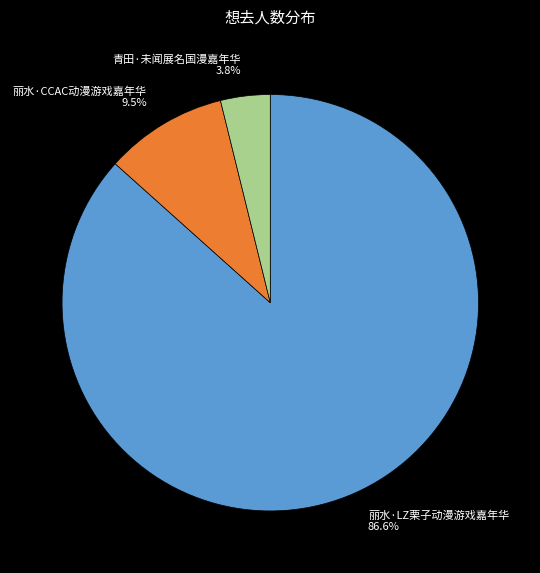

To the nearest percent, what is the average slice percentage?

33%